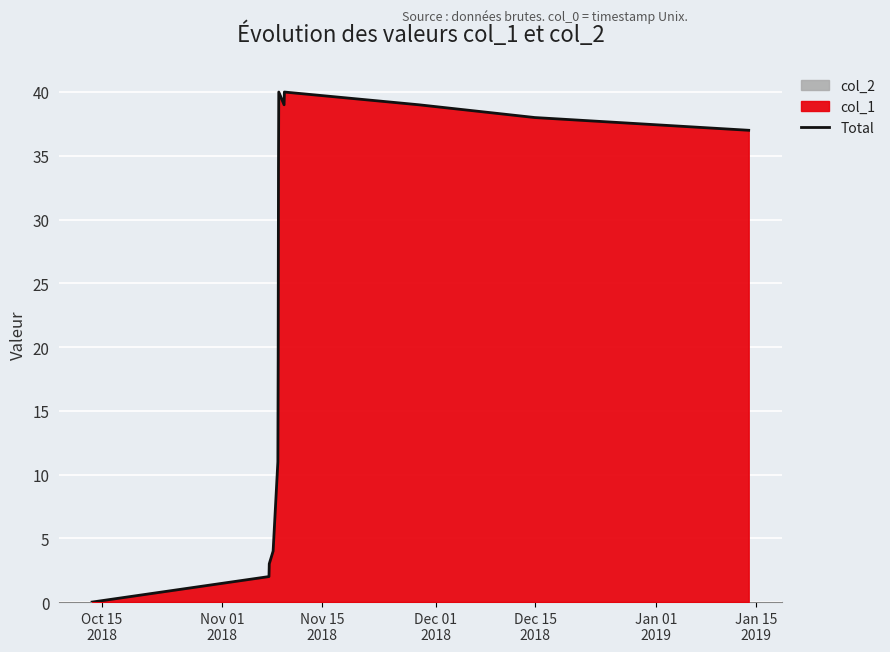

How many lines are shown in the chart?

1